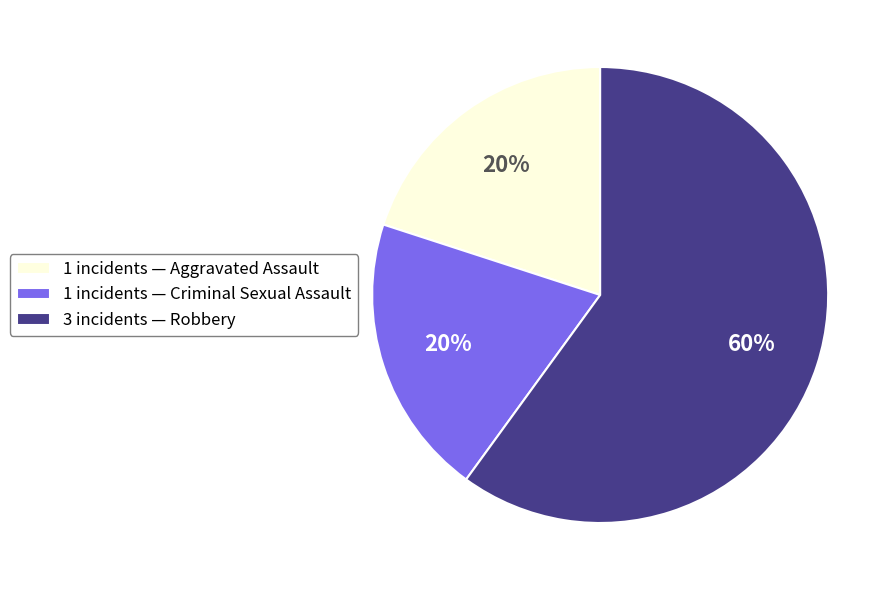

Does any single category account for the majority?

Yes